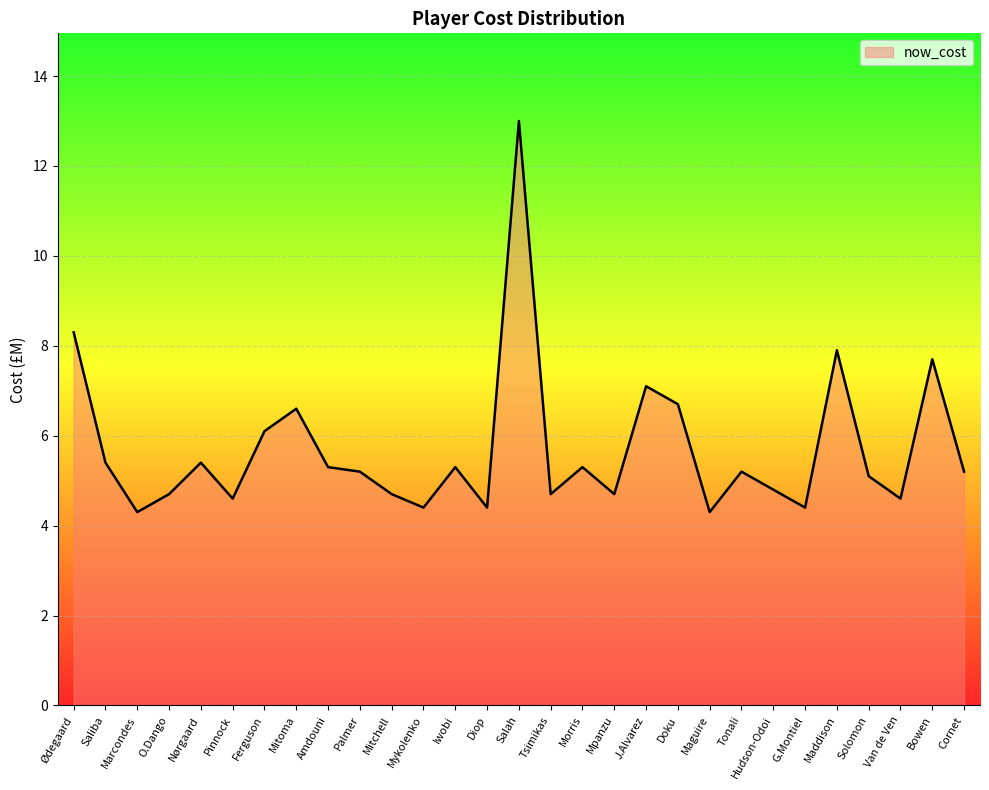

What is the sum of the values at Cornet and Maddison?

13.1